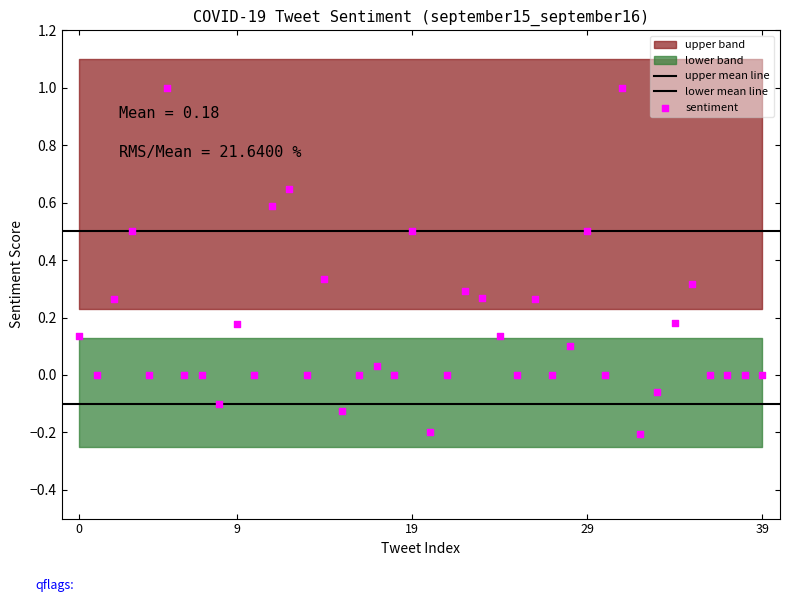

How many points are shown in the scatter plot?

40